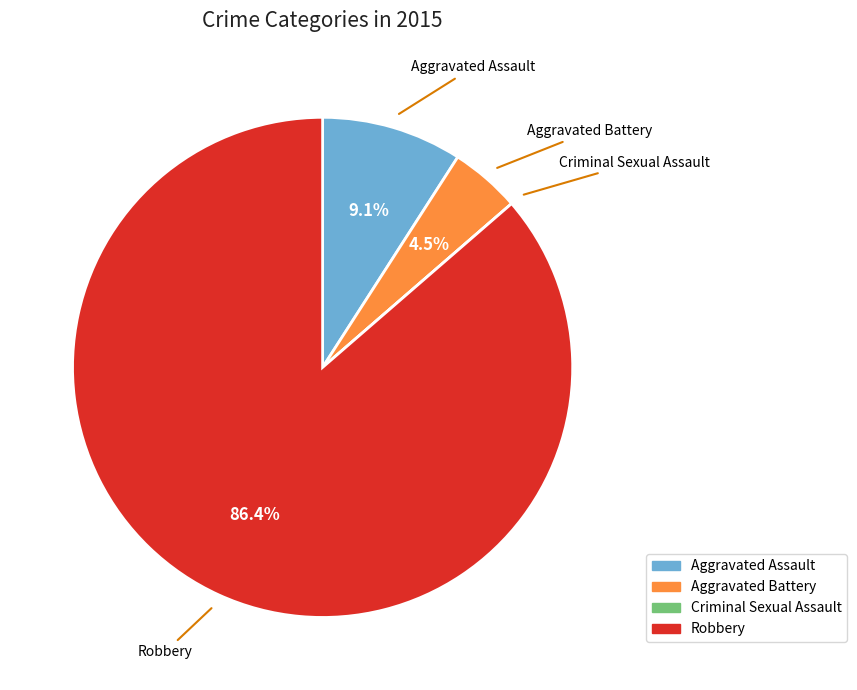

What is the majority slice?

Robbery